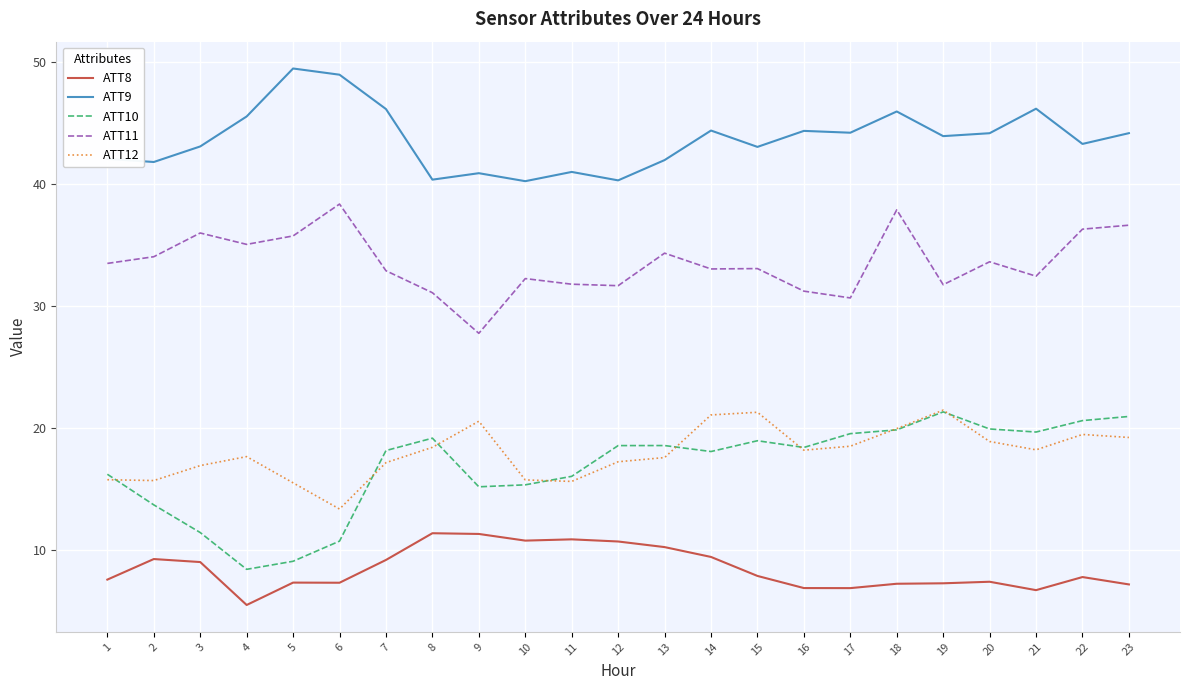

What is the spread (max minus min) of values at 2?

32.5